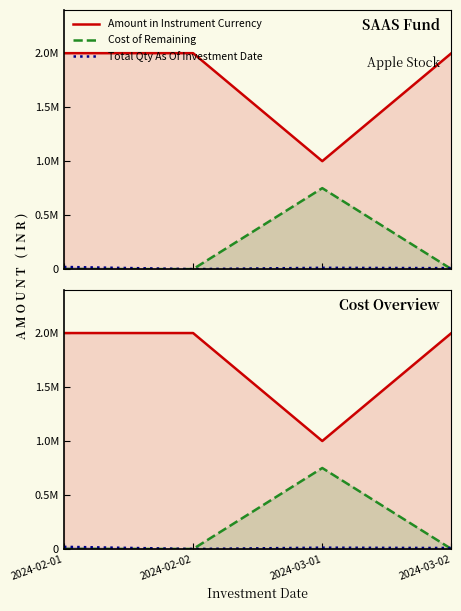

How many lines are shown in the chart?

3